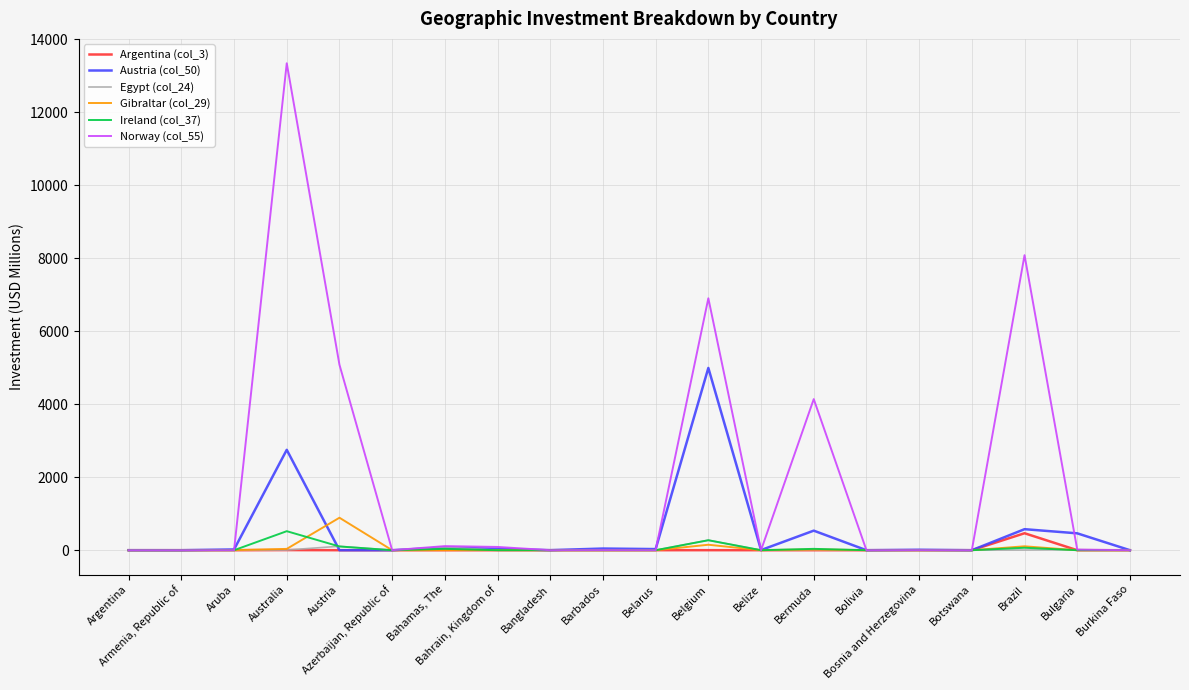

Which series has the largest total across all categories?

Norway (col_55)